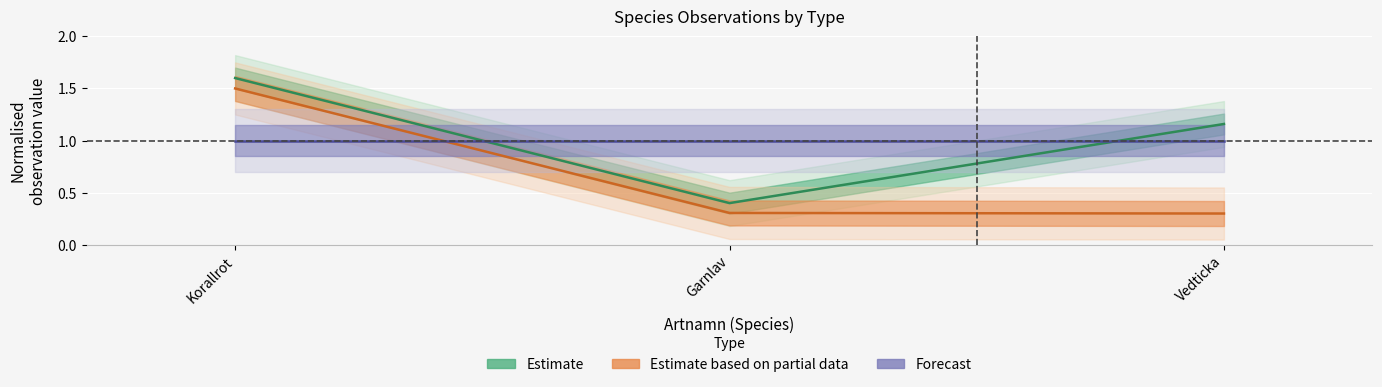

At Vedticka, list the series in order from largest to smallest.

Estimate, Forecast, Estimate based on partial data